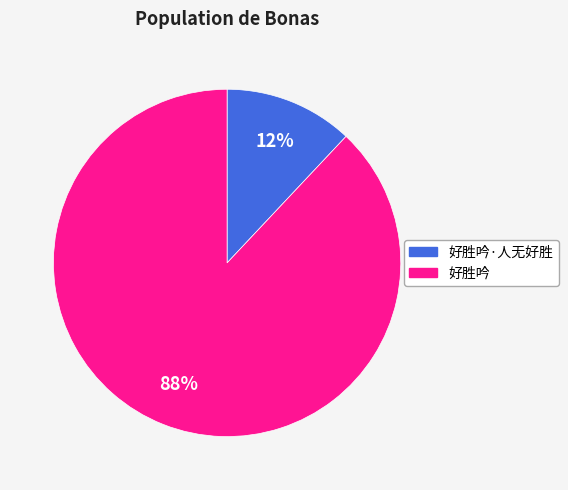

To the nearest percent, what portion does 好胜吟 represent?

88%